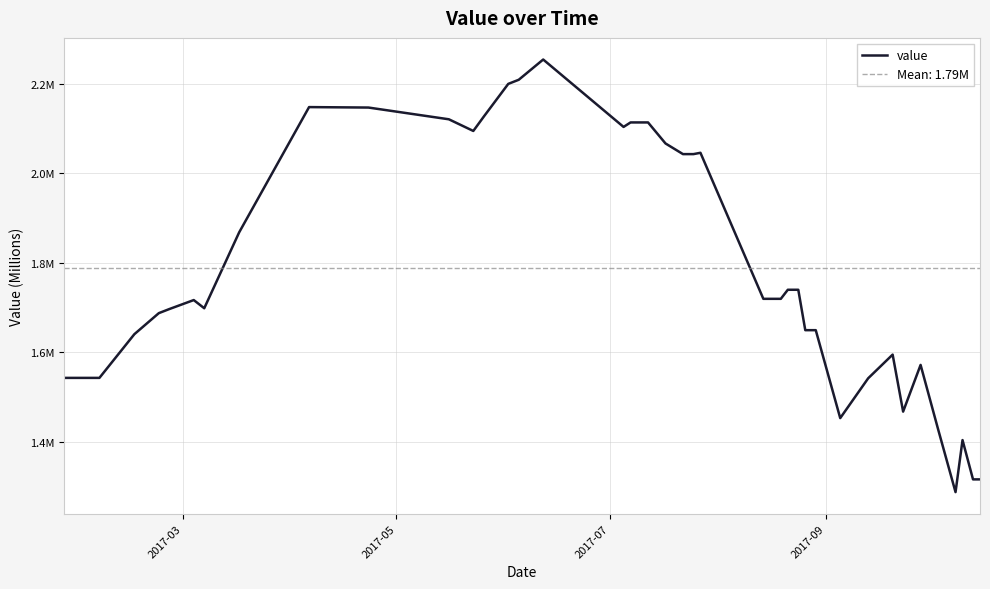

What is the difference between the maximum and minimum values?

1.0